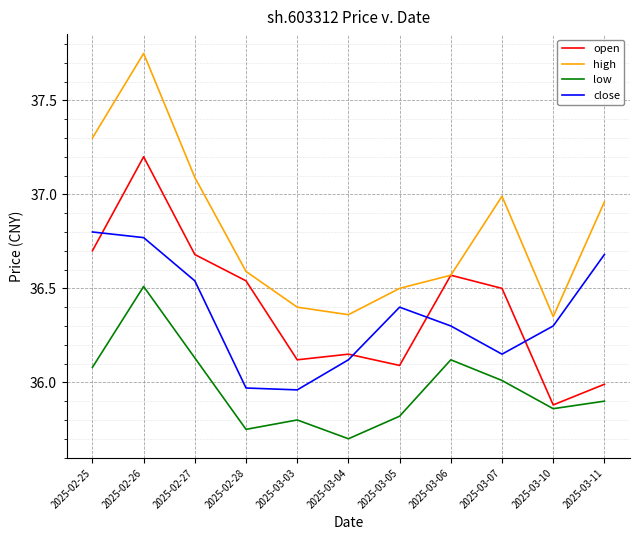

Which series has the largest total across all categories?

high